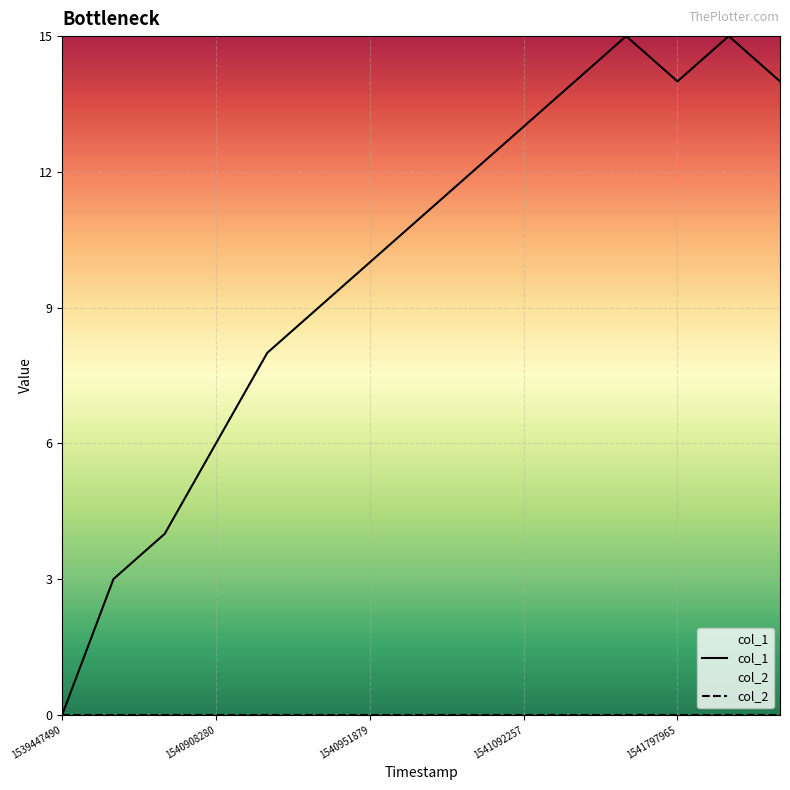

True or false: col_1 and col_2 intersect in this chart.

False